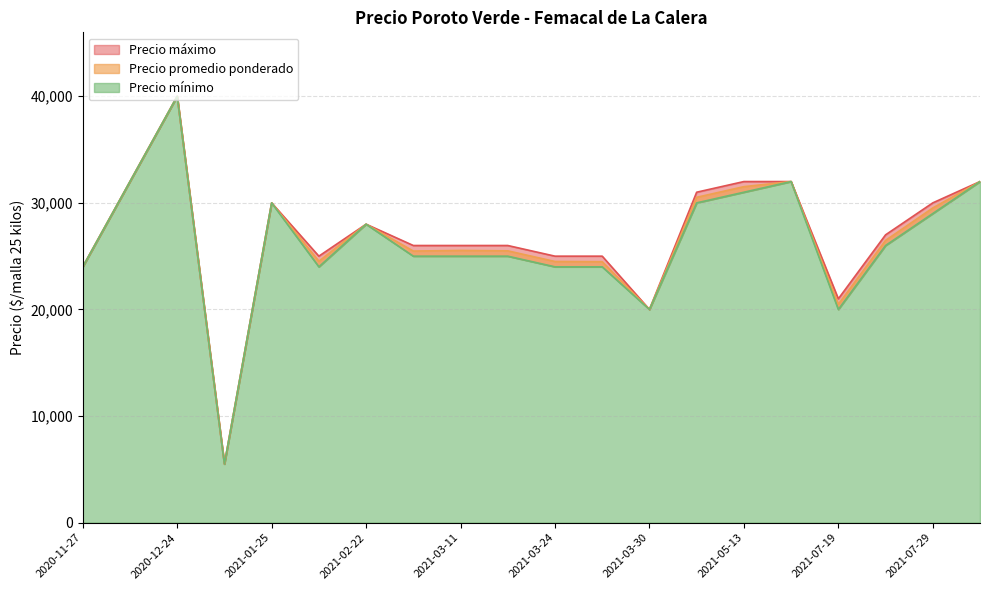

How many data points in Precio promedio ponderado are above 26479?

9